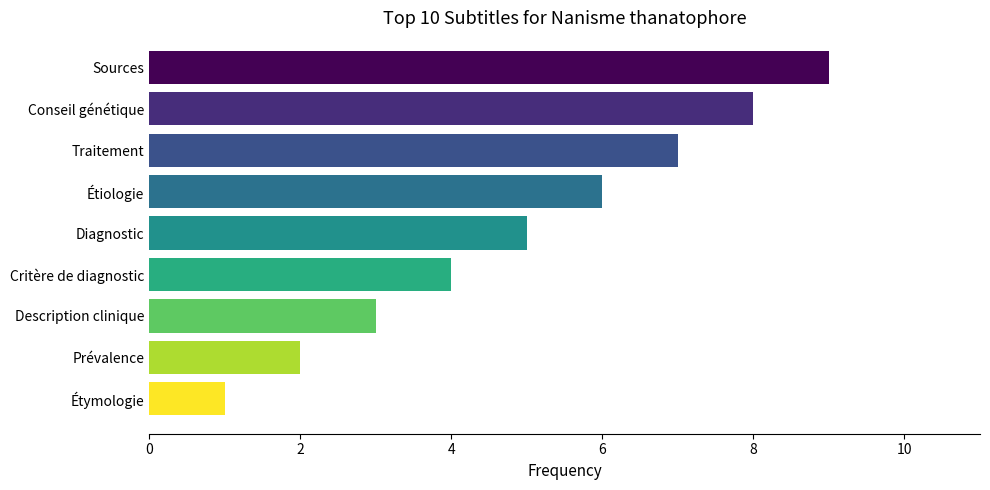

What is the greatest value displayed?

9